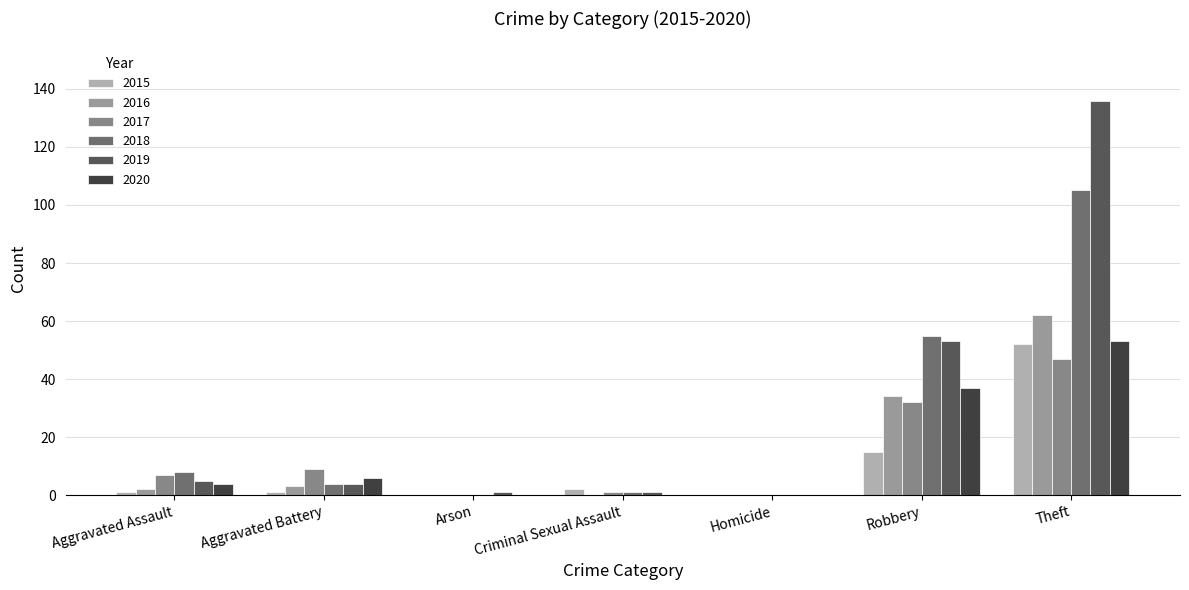

At which category is the sum across all series the highest?

Theft